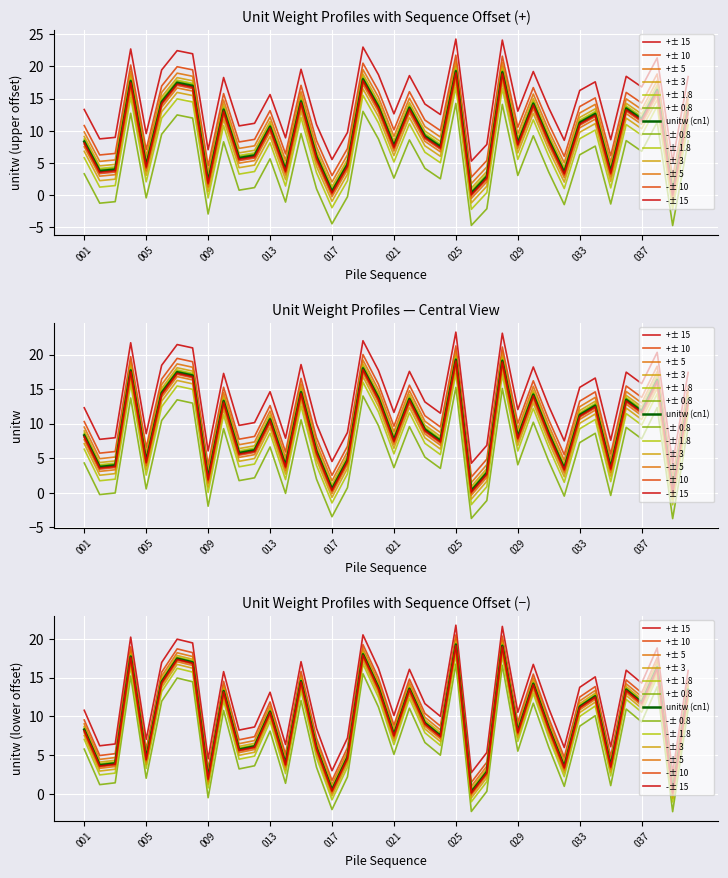

How many interior local valleys does the shifted_minus series have?

14